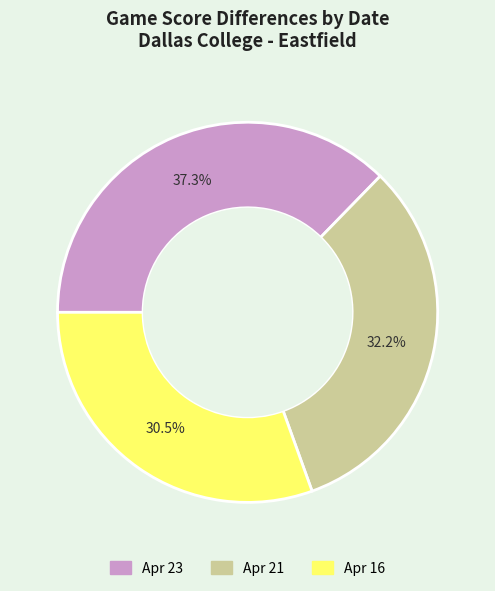

Approximately how many times larger is the value at Apr 16 compared to Apr 21?

0.9